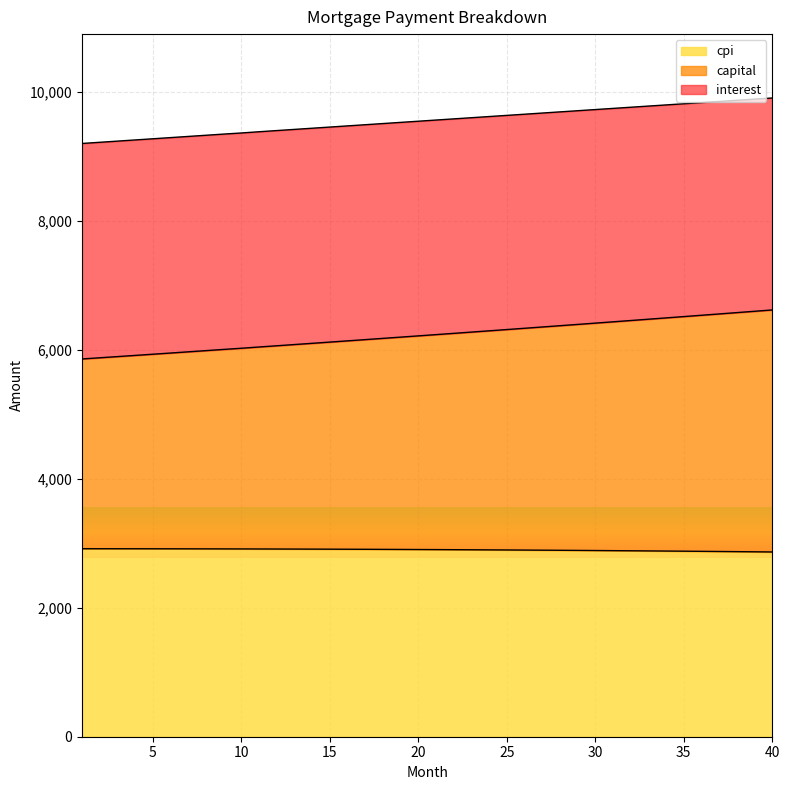

Where does the interest series first go above 2904?

1